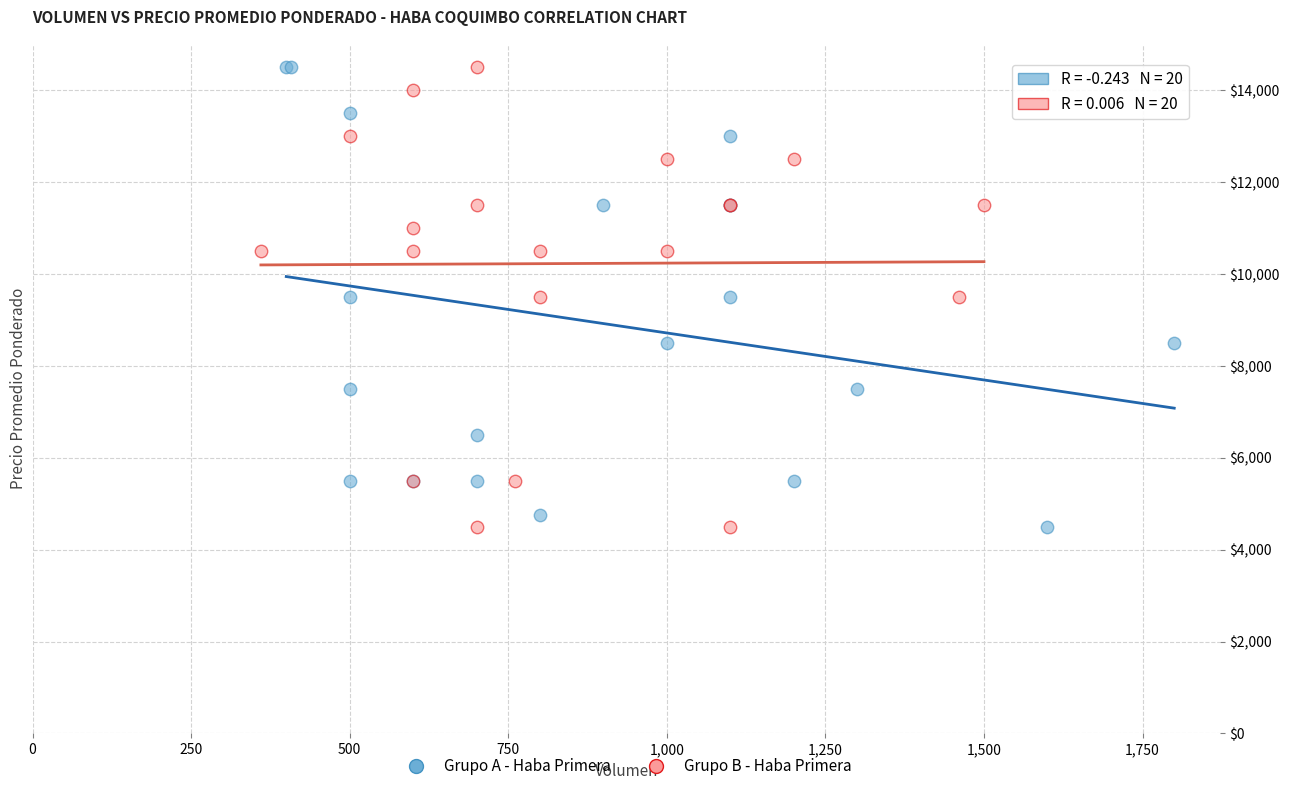

What are all the series names shown in the legend?

Grupo A - Haba Primera, Grupo B - Haba Primera